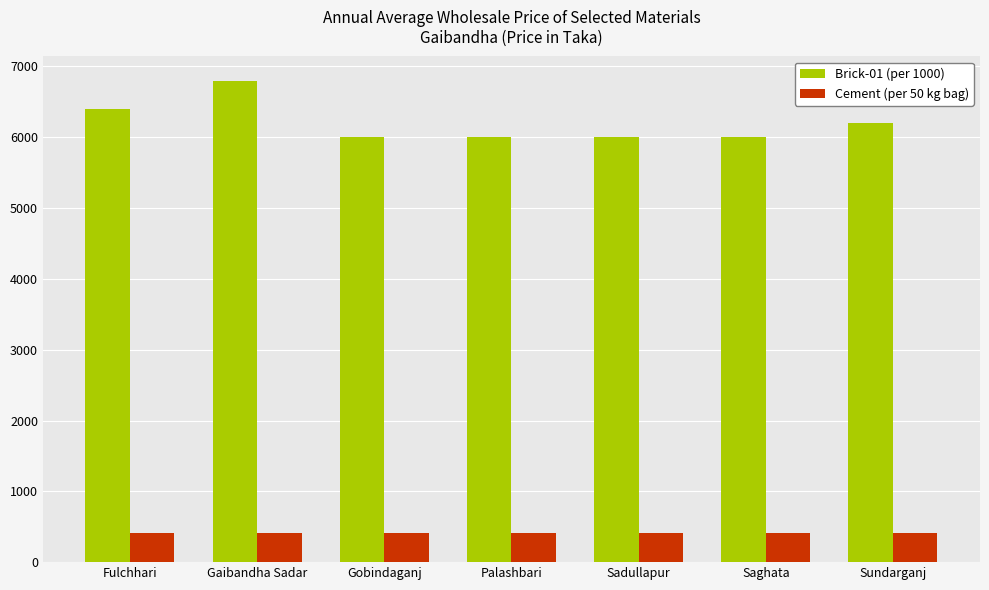

What is the difference between the second highest and second lowest values in the Cement (per 50 kg bag) series?

5